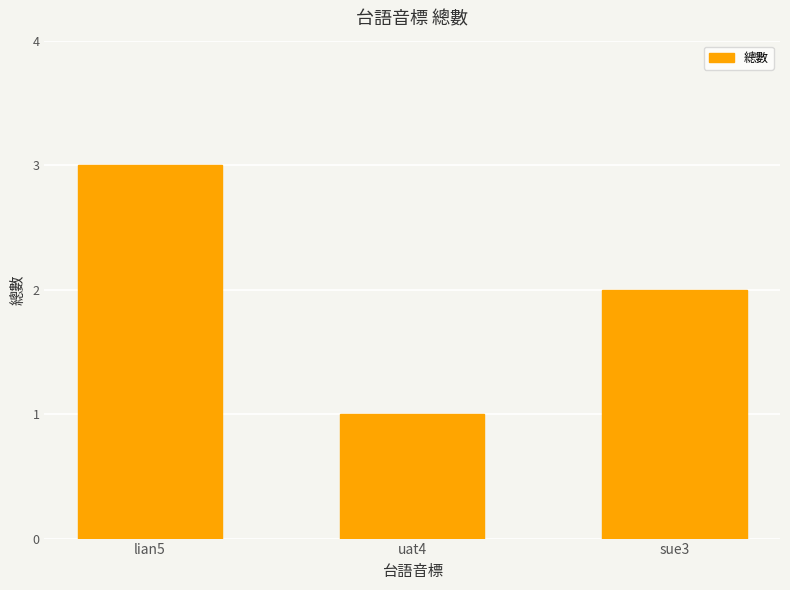

How many bars are there in total?

3